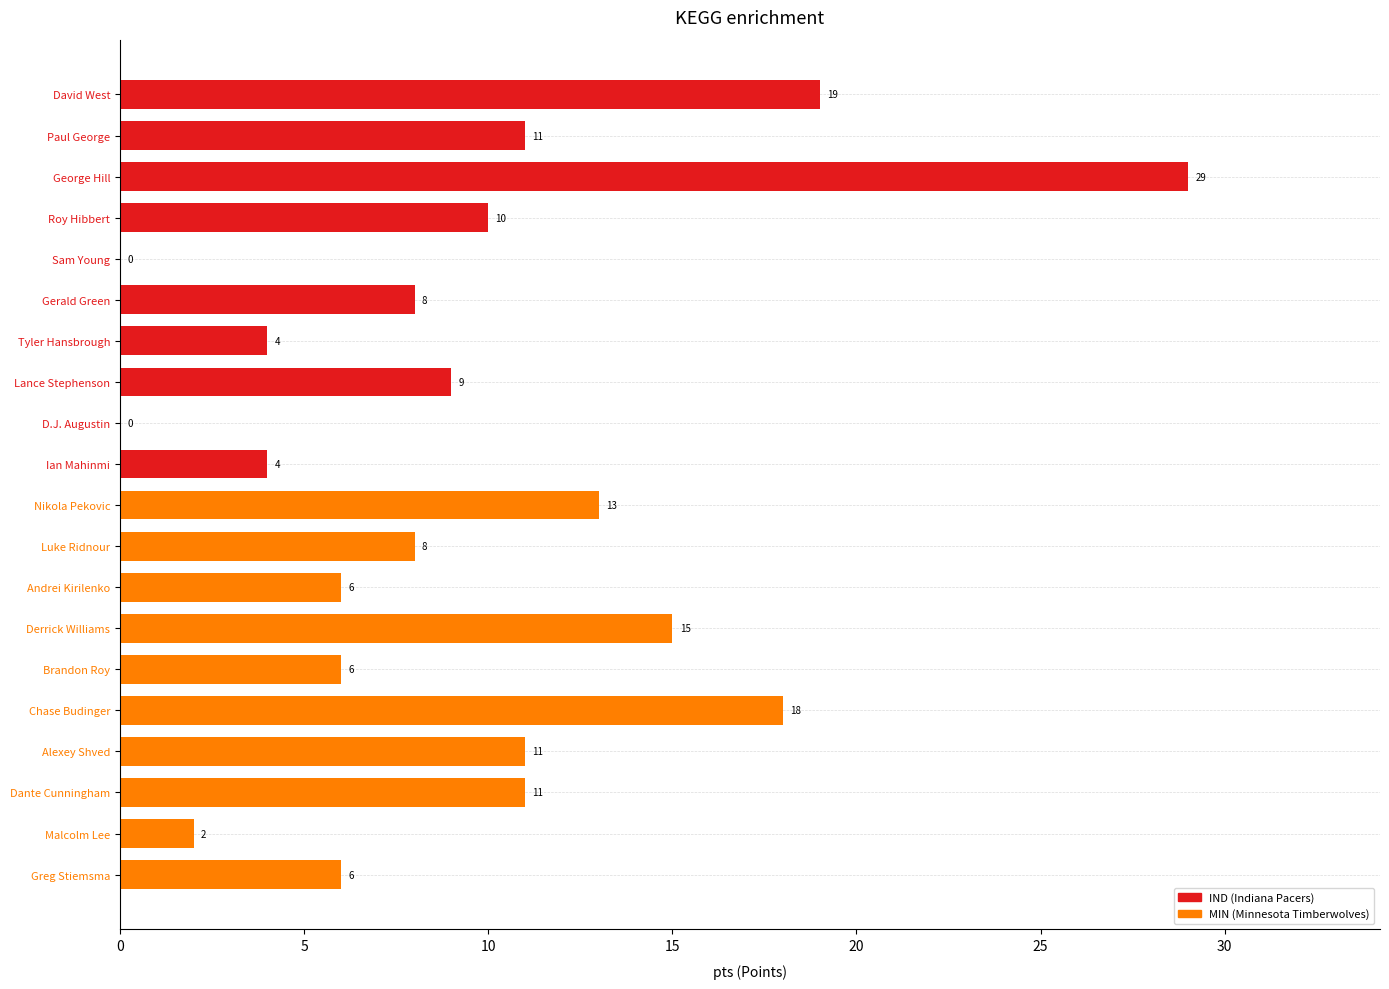

Reading top to bottom, list all the values displayed in this chart.

David West=19	Paul George=11	George Hill=29	Roy Hibbert=10	Sam Young=0	Gerald Green=8	Tyler Hansbrough=4	Lance Stephenson=9	D.J. Augustin=0	Ian Mahinmi=4	Nikola Pekovic=13	Luke Ridnour=8	Andrei Kirilenko=6	Derrick Williams=15	Brandon Roy=6	Chase Budinger=18	Alexey Shved=11	Dante Cunningham=11	Malcolm Lee=2	Greg Stiemsma=6